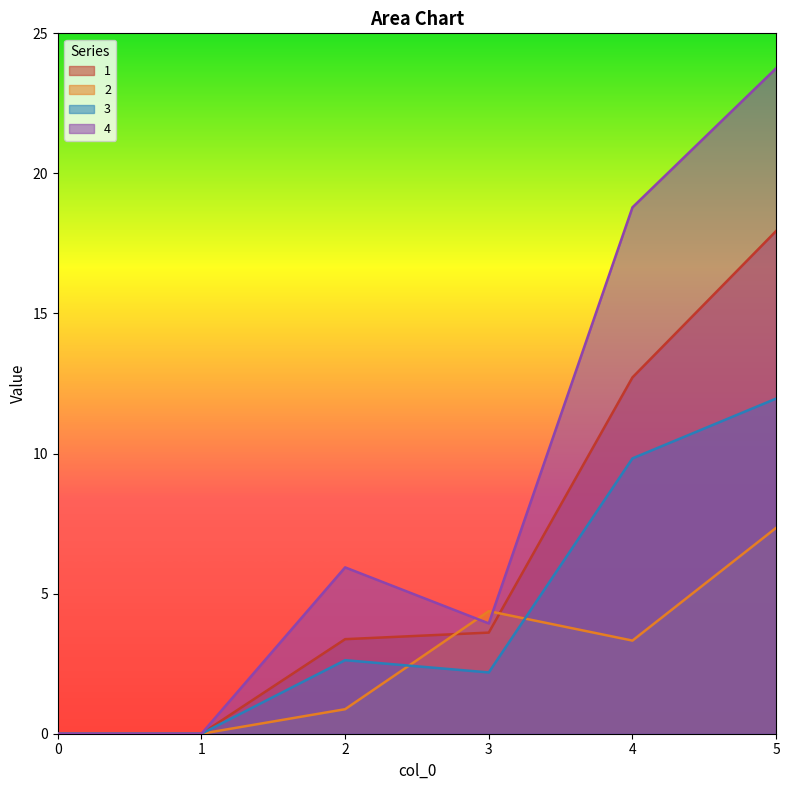

How many data points does each series have?

6